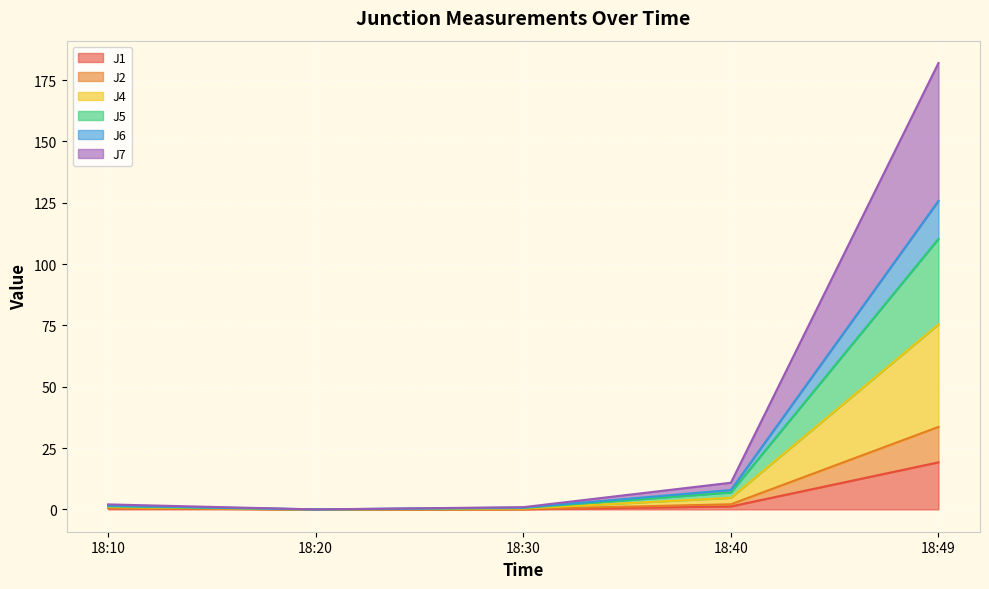

Is it true that J1 equals 0.1 at 18:30?

True